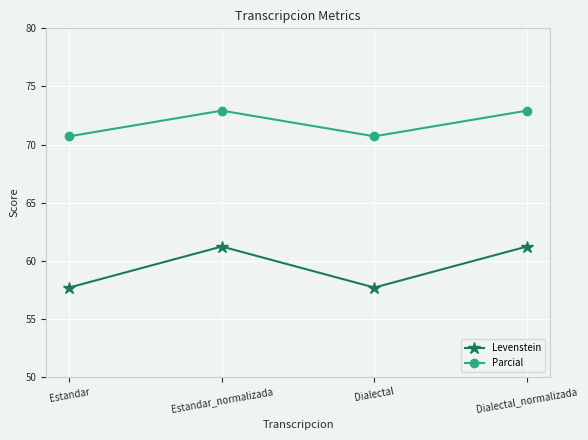

What is the smallest value displayed?

57.7